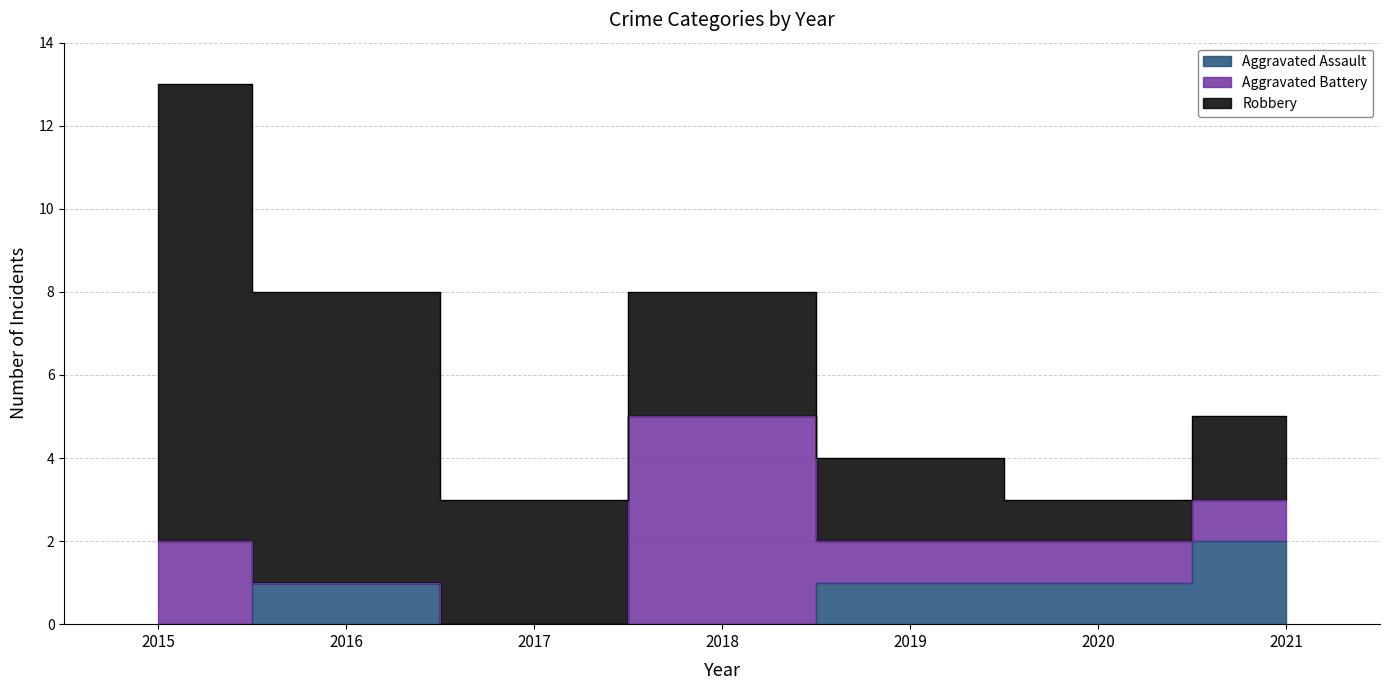

Which category has the highest value across all series?

2015